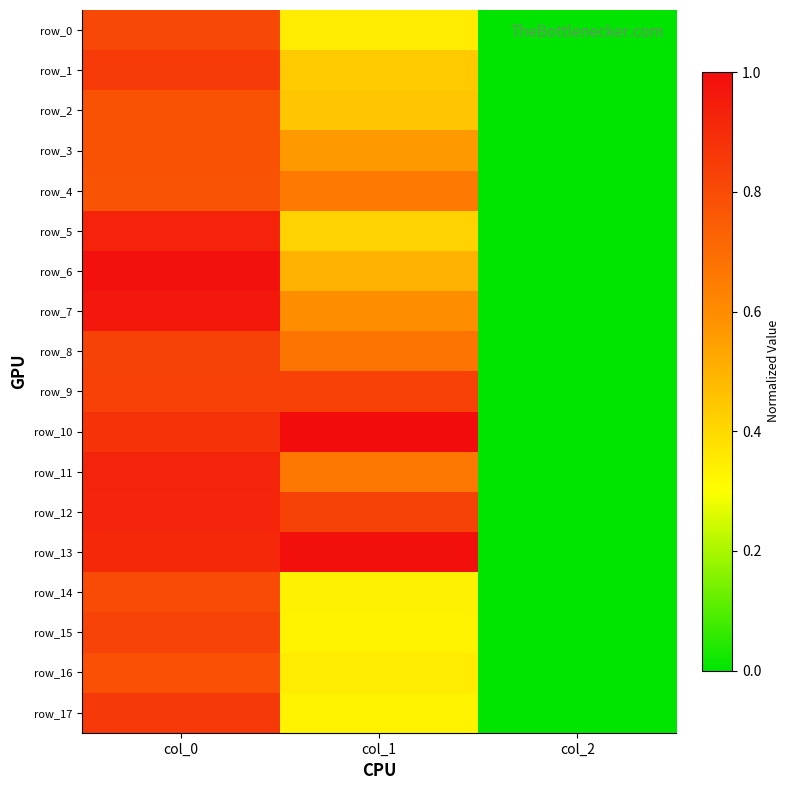

Reading left to right, what are all the values shown in this chart?

row_0: col_0=0.8	col_1=0.4	col_2=0.0
row_1: col_0=0.9	col_1=0.4	col_2=0.0
row_2: col_0=0.8	col_1=0.4	col_2=0.0
row_3: col_0=0.8	col_1=0.6	col_2=0.0
row_4: col_0=0.8	col_1=0.7	col_2=0.0
row_5: col_0=0.9	col_1=0.4	col_2=0.0
row_6: col_0=1.0	col_1=0.5	col_2=0.0
row_7: col_0=1.0	col_1=0.6	col_2=0.0
row_8: col_0=0.8	col_1=0.7	col_2=0.0
row_9: col_0=0.8	col_1=0.8	col_2=0.0
row_10: col_0=0.9	col_1=1.0	col_2=0.0
row_11: col_0=0.9	col_1=0.7	col_2=0.0
row_12: col_0=0.9	col_1=0.8	col_2=0.0
row_13: col_0=0.9	col_1=1.0	col_2=0.0
row_14: col_0=0.8	col_1=0.3	col_2=0.0
row_15: col_0=0.8	col_1=0.3	col_2=0.0
row_16: col_0=0.8	col_1=0.4	col_2=0.0
row_17: col_0=0.9	col_1=0.3	col_2=0.0